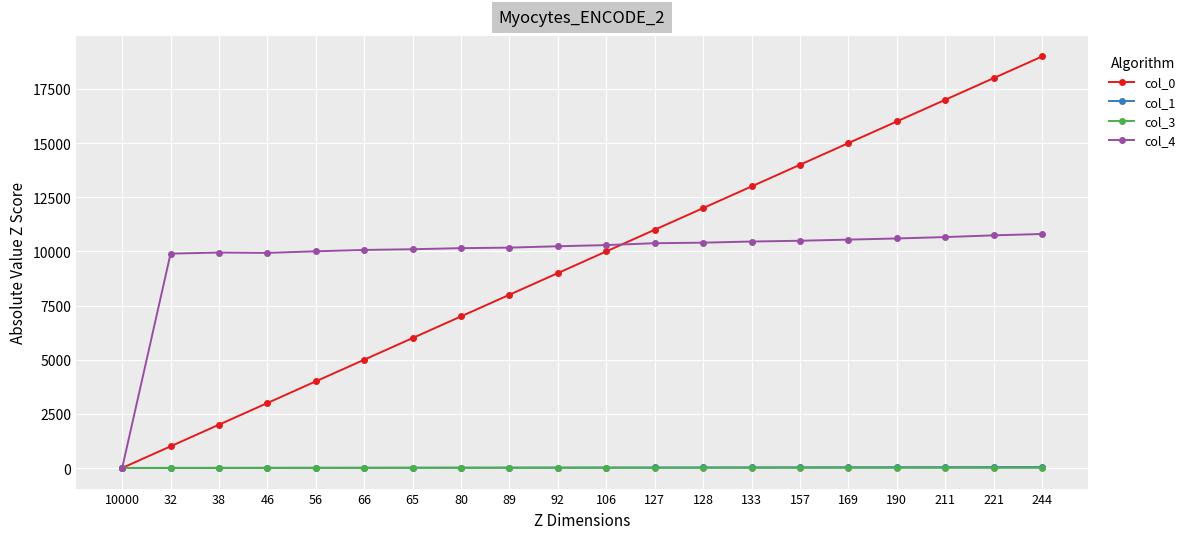

What is the difference between the second highest and second lowest values in the col_3 series?

4.0